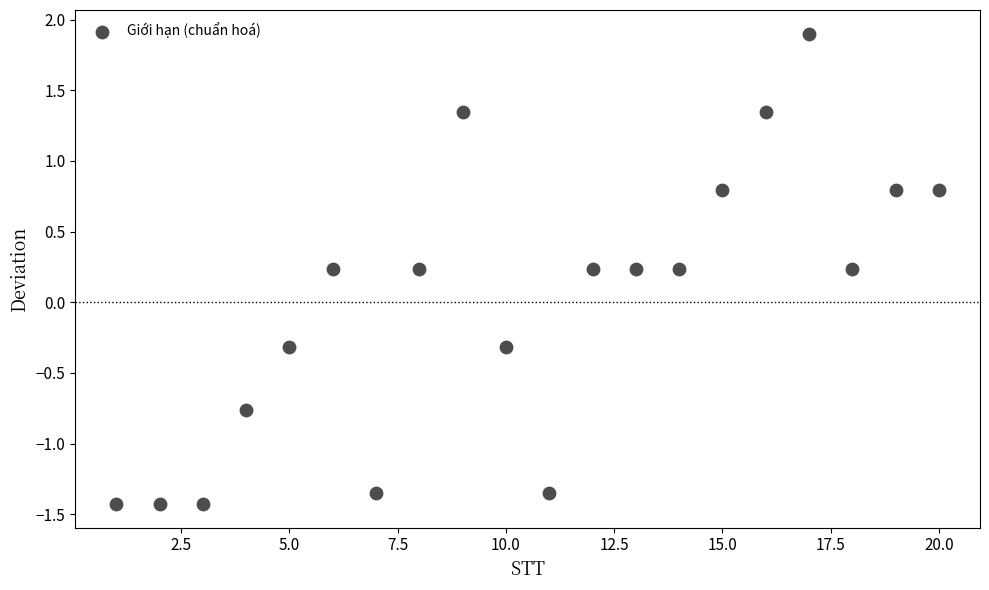

What is the range of X values (max minus min)?

19.0